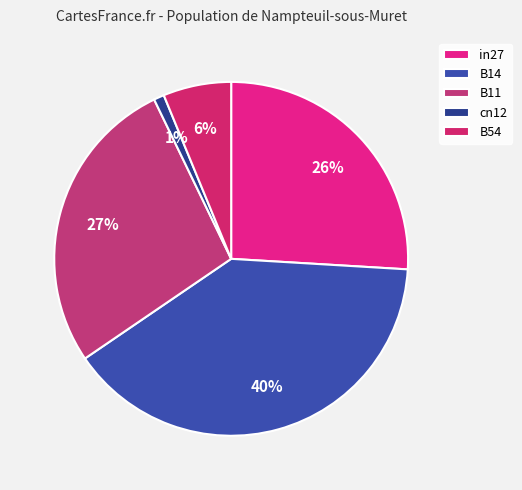

How much of the chart is everything except B14?

60.5%